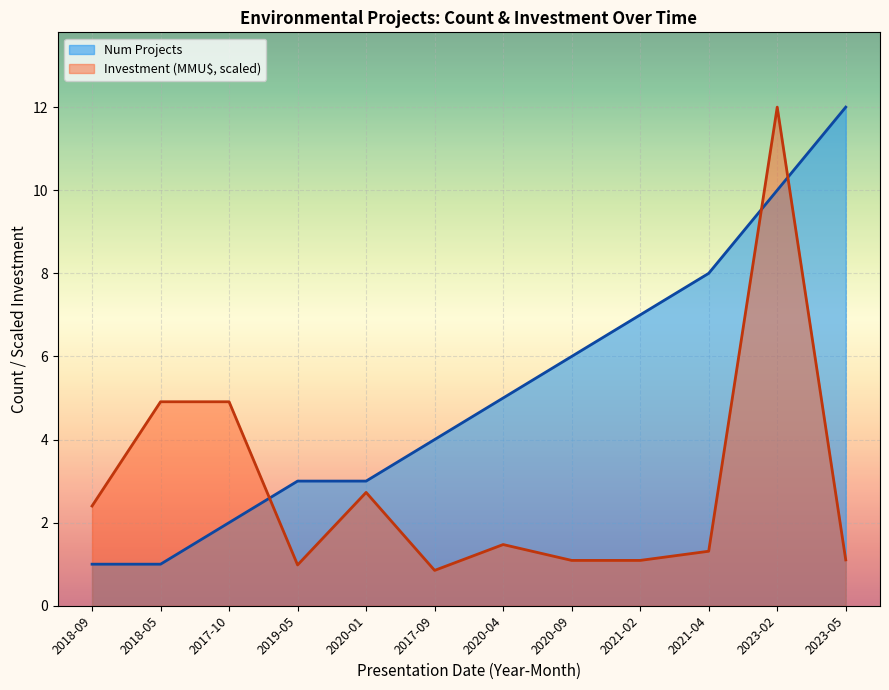

What is the total value across all series at 2021-04?

9.3